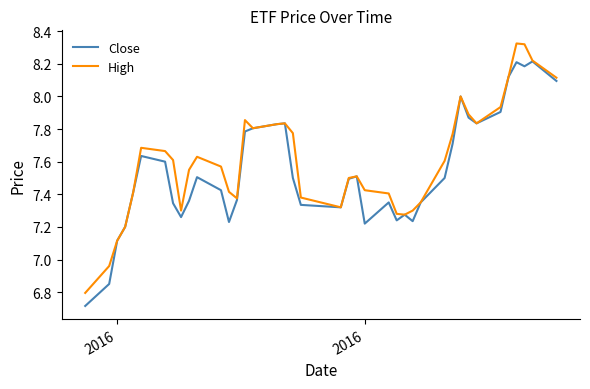

List the series in order of their peak value, highest first.

High, Close